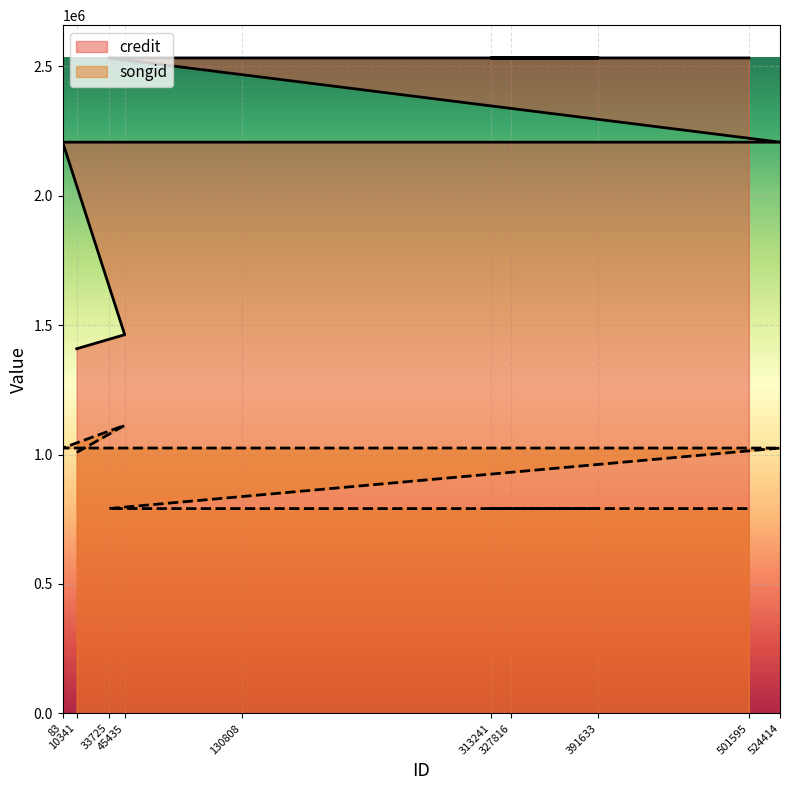

True or false: credit and songid cross at least once.

False